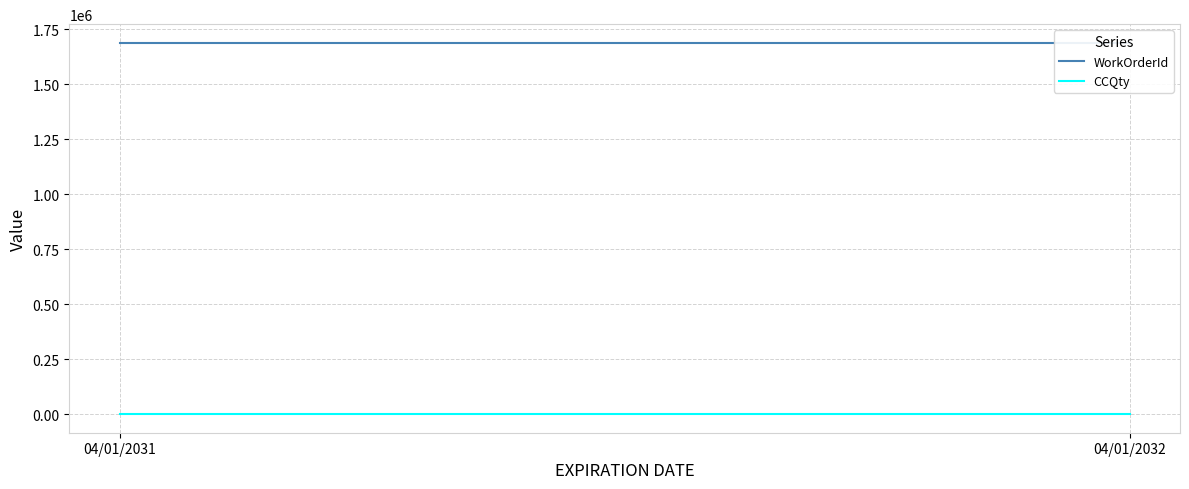

Reading right to left, extract all data points from this chart.

WorkOrderId: 1689366	1689366
CCQty: 0	0